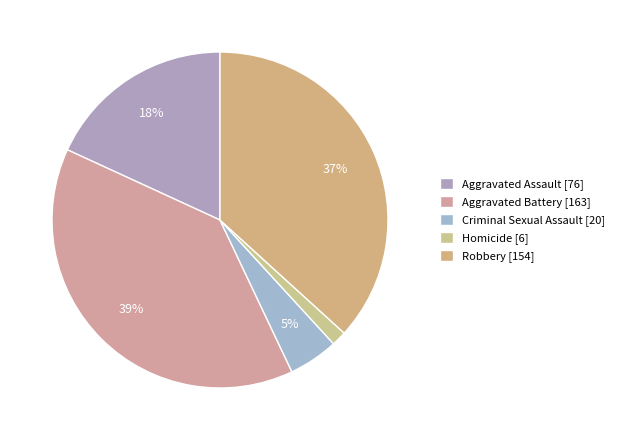

What is the change in value from Aggravated Battery to Criminal Sexual Assault?

-143